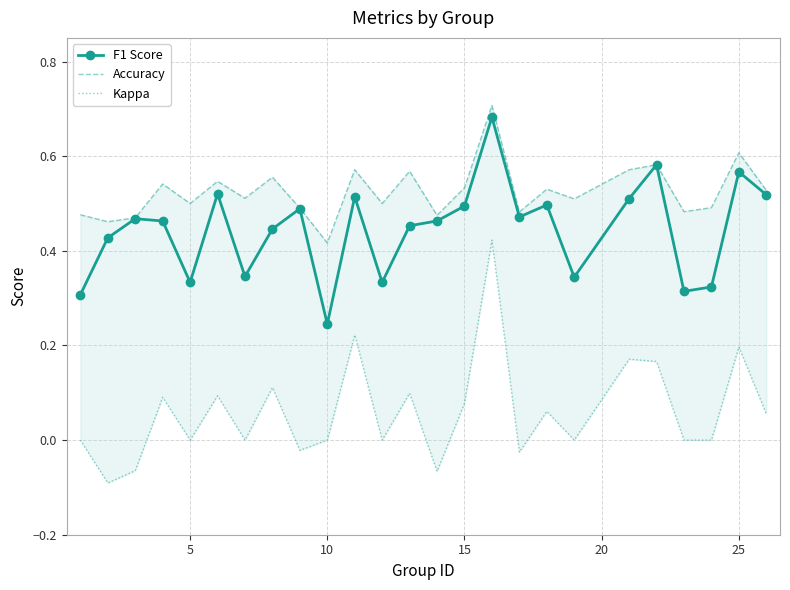

At which label does F1 Score reach its minimum?

10